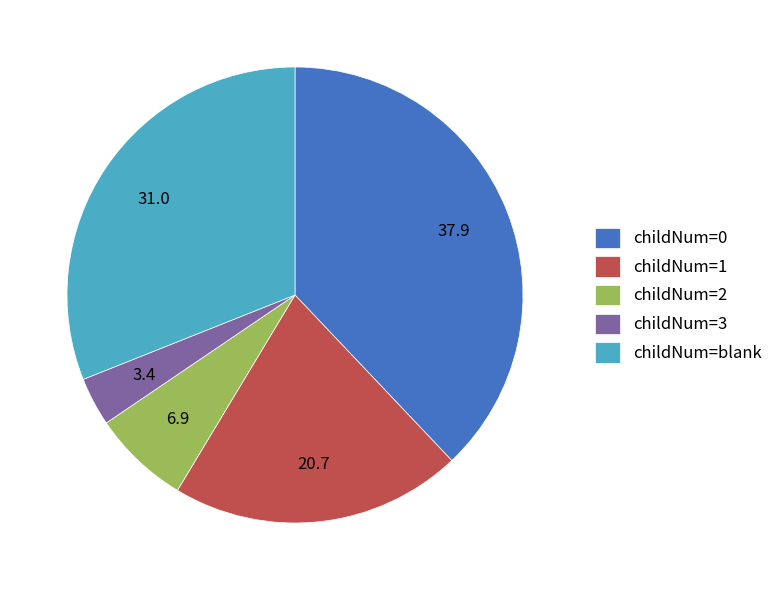

What is the ratio of the value at childNum=0 to the value at childNum=3?

11.0